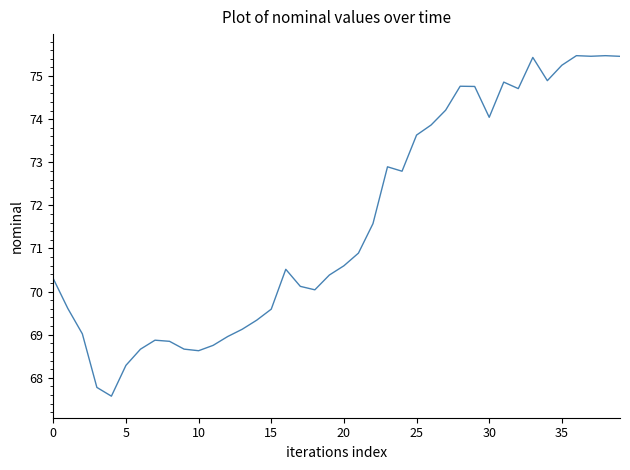

What is the maximum value shown in the chart?

75.5